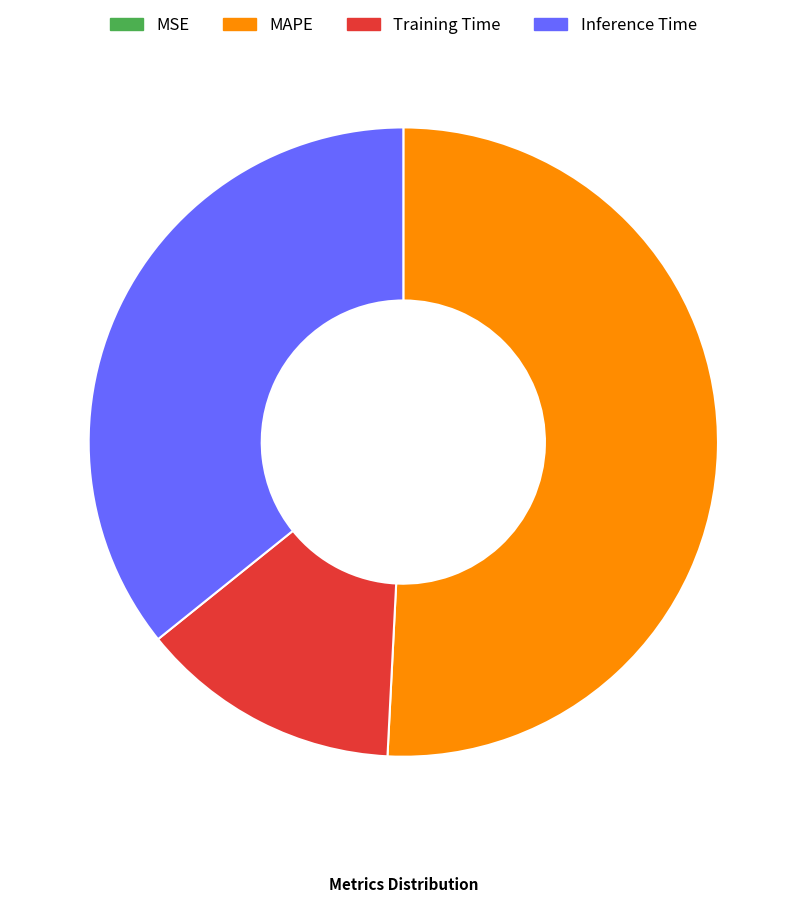

Which category accounts for the majority?

MAPE